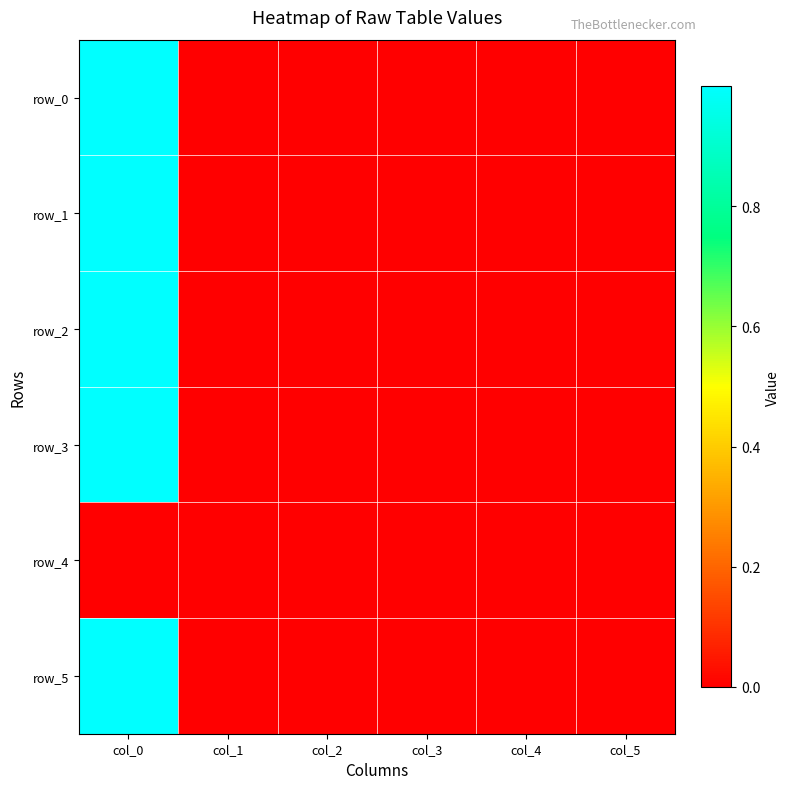

How many data points does each series have?

6